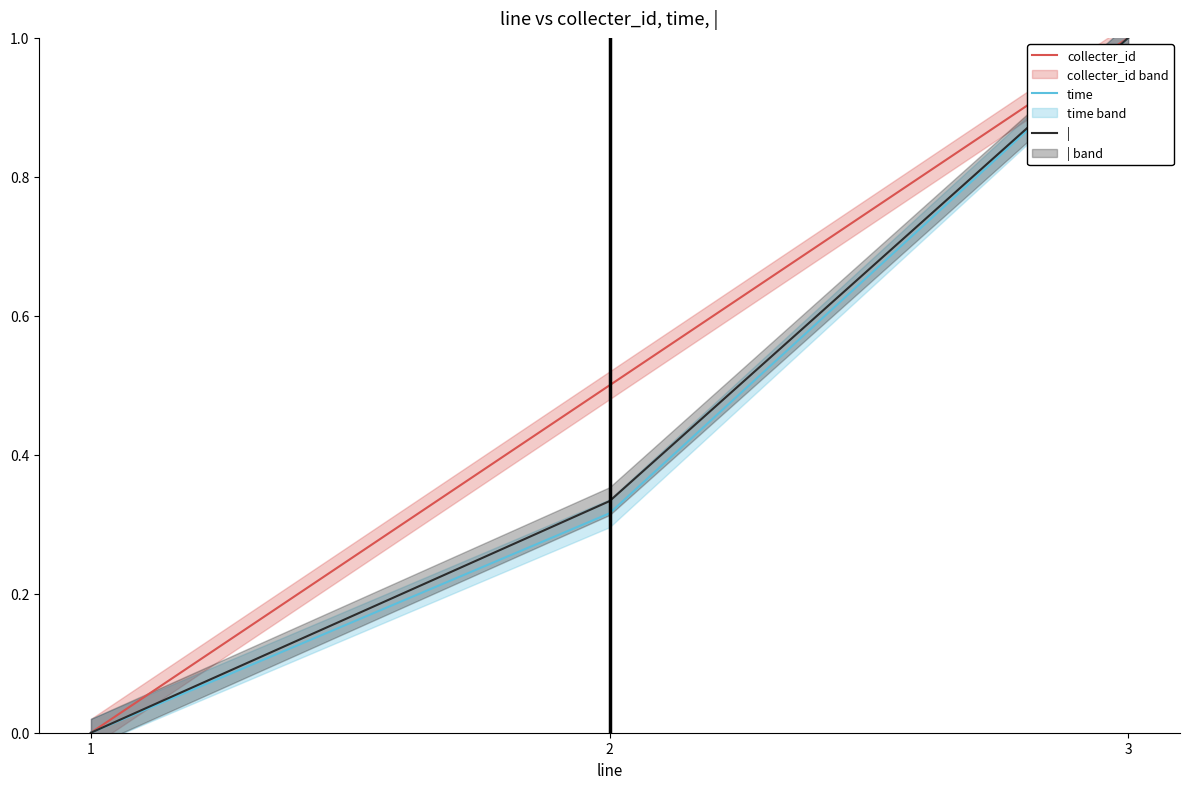

Between 2 and 1, which is larger?

2